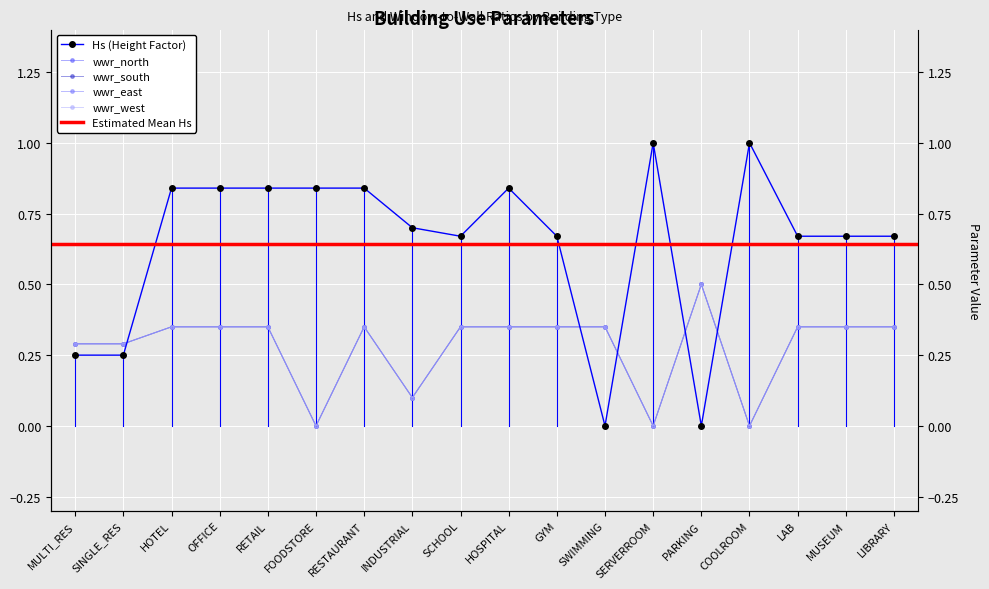

At which category does the chart reach its minimum across all series?

SWIMMING